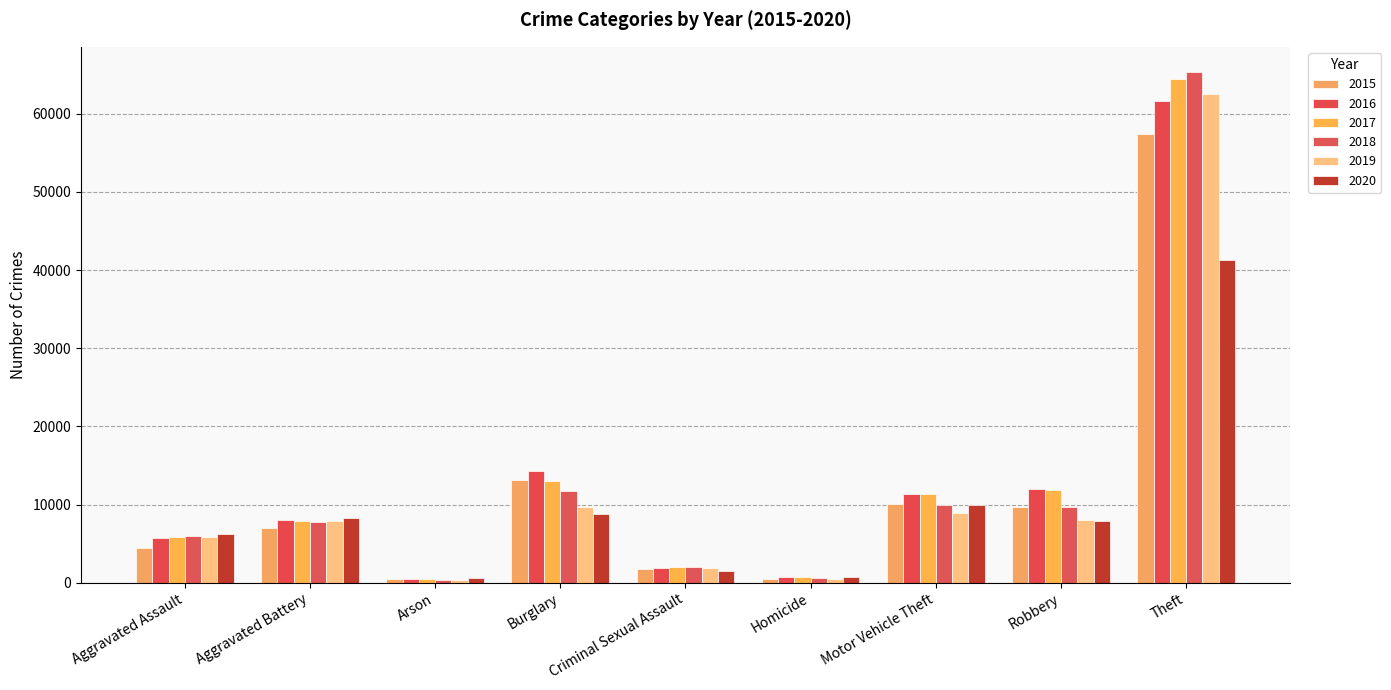

The value of 2019 at Aggravated Assault is 5841. True or false?

True